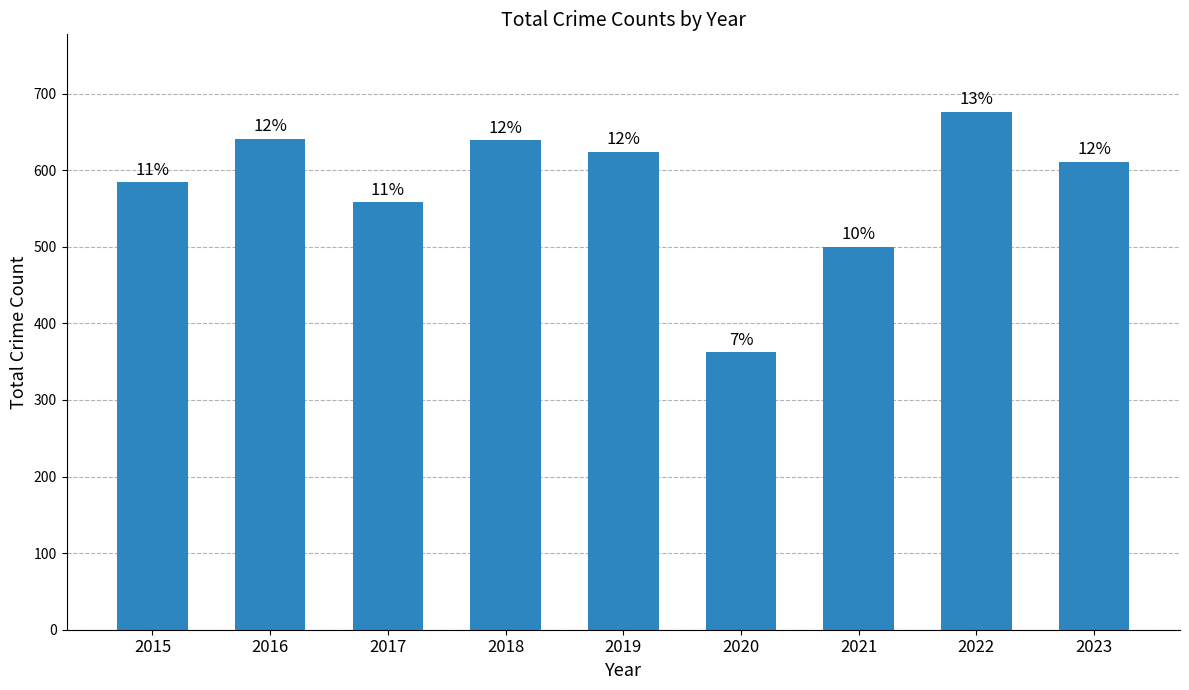

Reading left to right, extract all data points from this chart.

2015=584	2016=641	2017=558	2018=639	2019=624	2020=362	2021=500	2022=676	2023=611